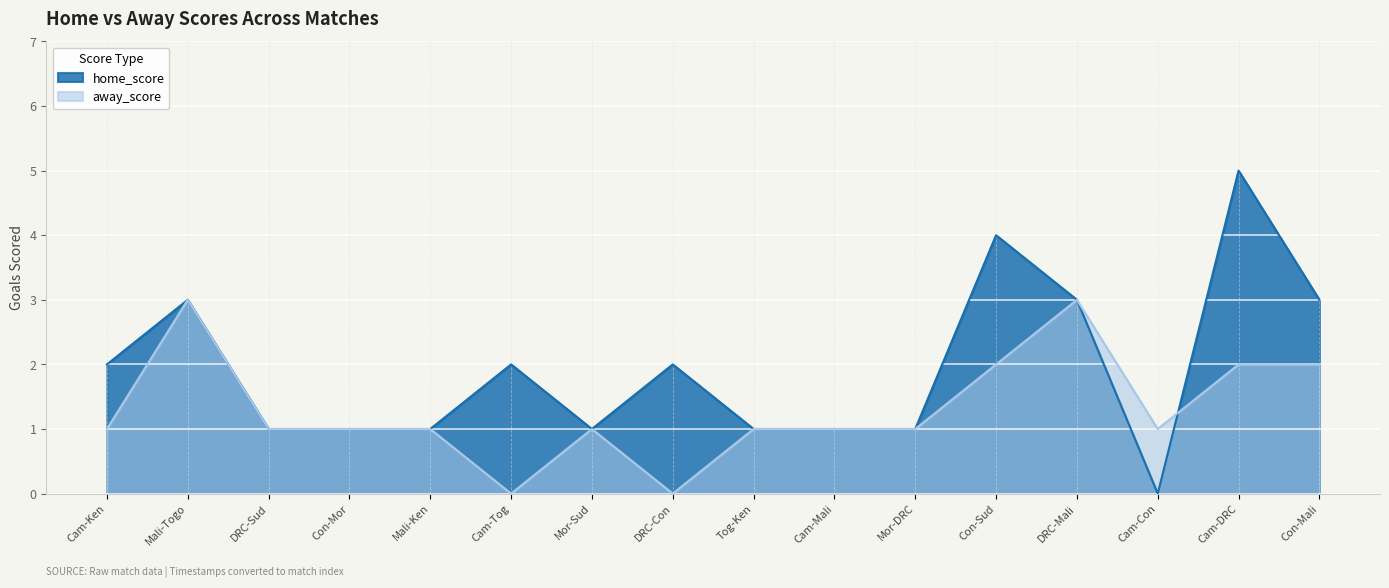

Reading left to right, transcribe all the data shown in this chart.

home_score: 2	3	1	1	1	2	1	2	1	1	1	4	3	0	5	3
away_score: 1	3	1	1	1	0	1	0	1	1	1	2	3	1	2	2